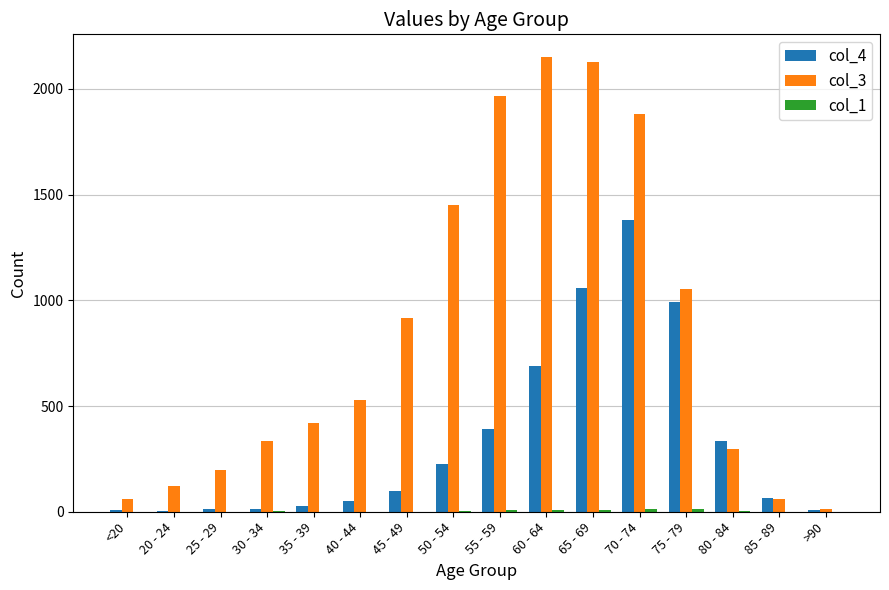

Which series has the largest total across all categories?

col_3